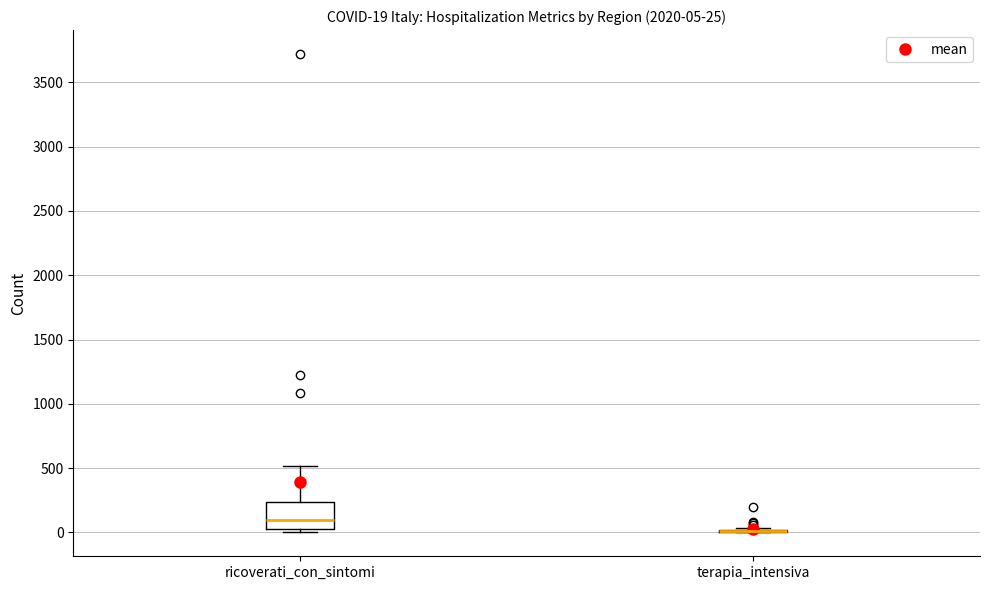

Comparing the boxes themselves (not the whiskers), which one is the tallest?

ricoverati_con_sintomi